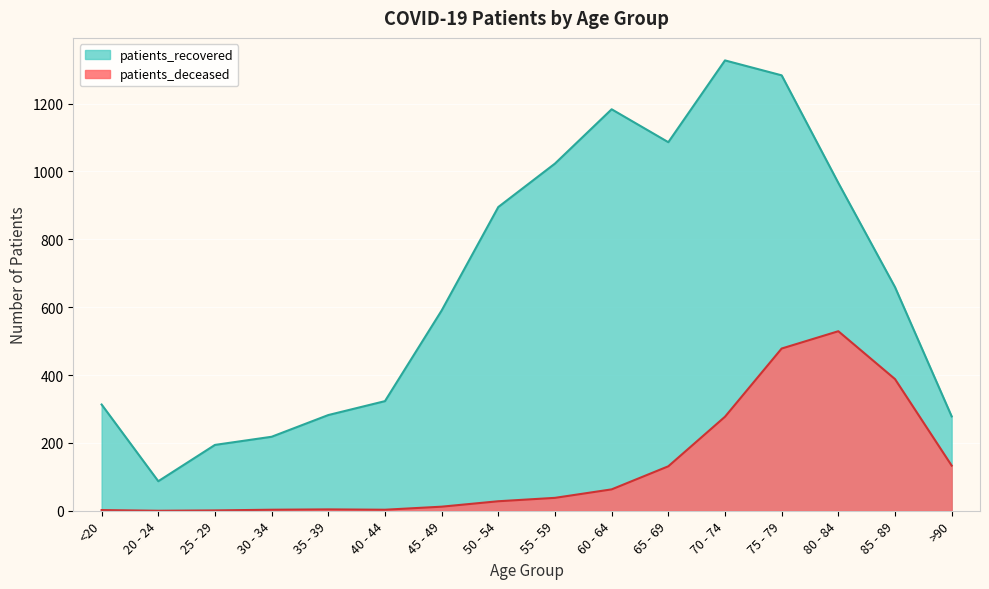

What is the average value of the patients_recovered series?

669